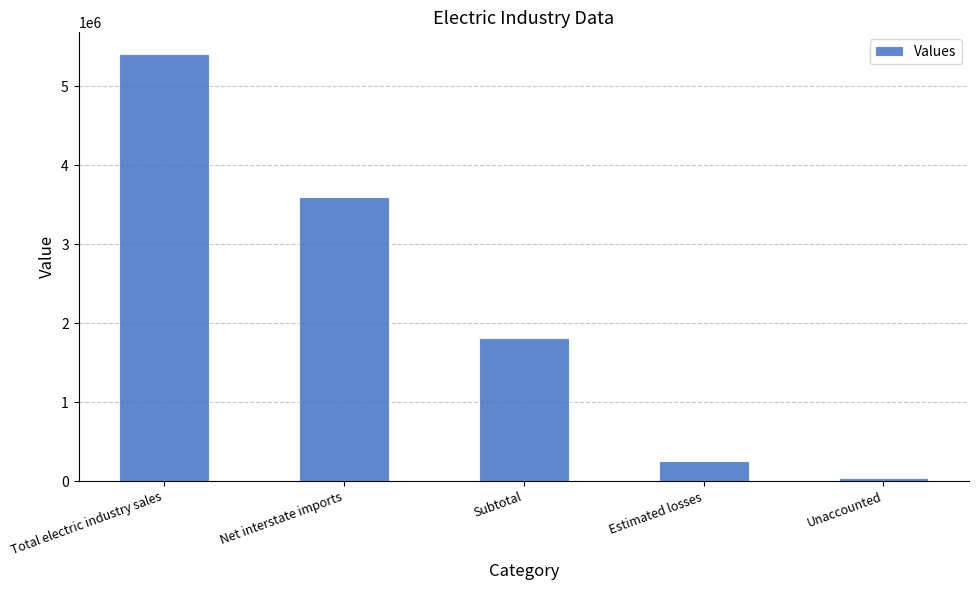

What is the ratio of the value at Estimated losses to the value at Net interstate imports?

0.1